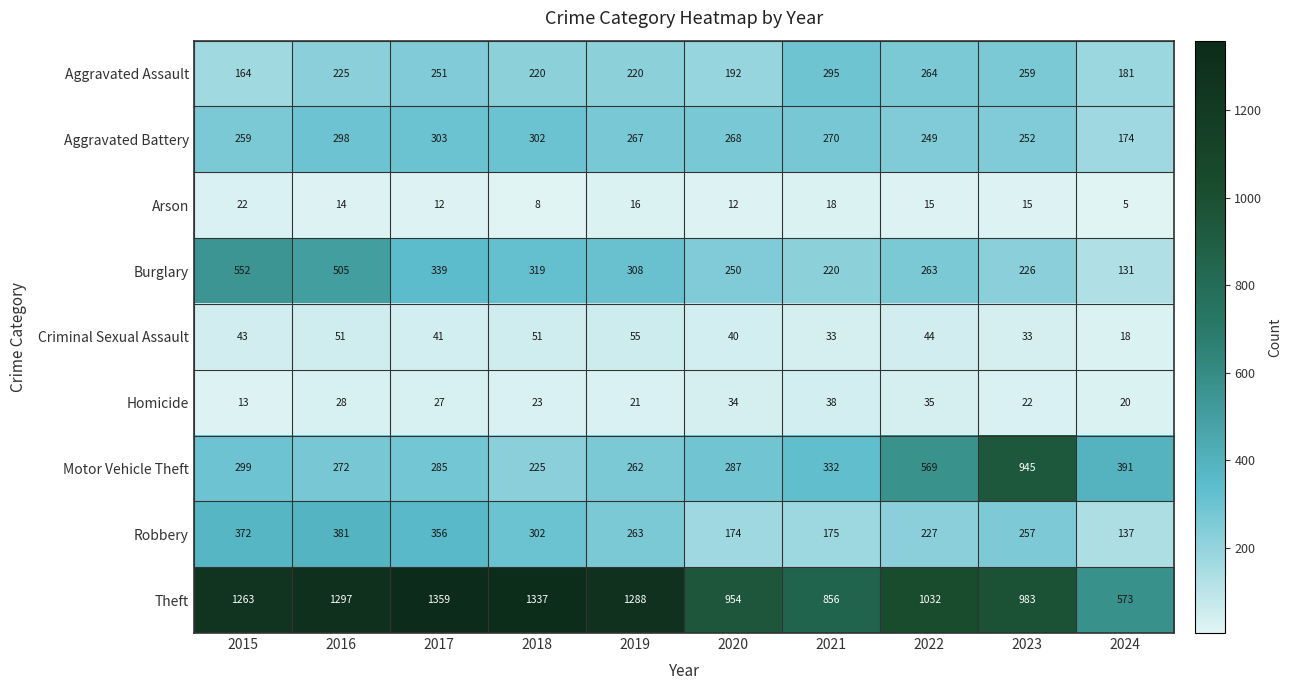

At 2019, list the series in order from smallest to largest.

Arson, Homicide, Criminal Sexual Assault, Aggravated Assault, Motor Vehicle Theft, Robbery, Aggravated Battery, Burglary, Theft